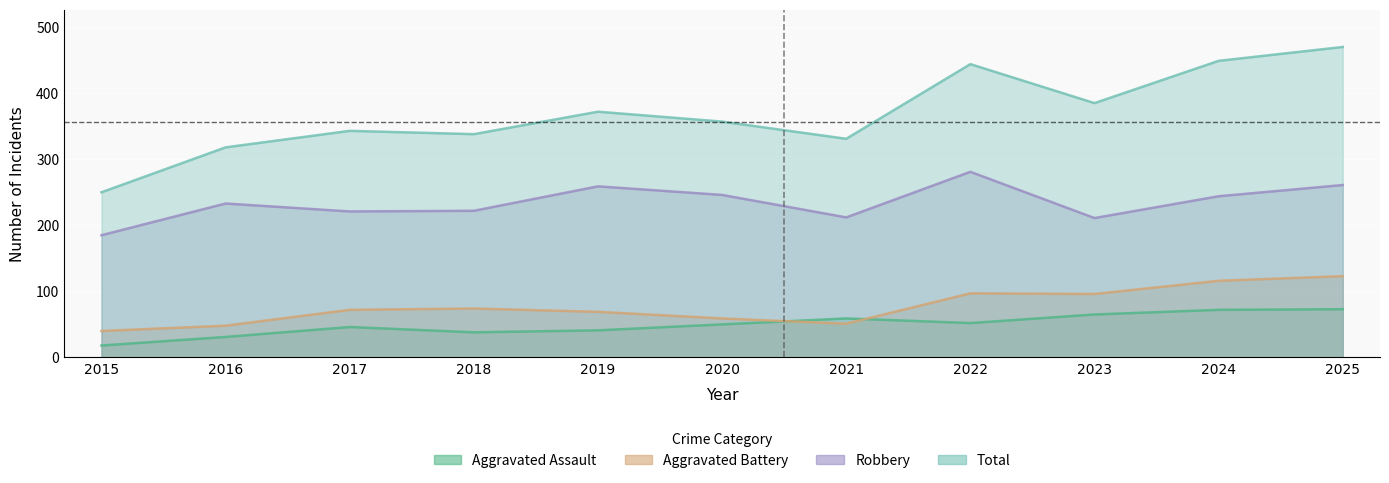

Reading left to right, list all the values displayed in this chart.

Aggravated Assault: 18	31	46	38	41	50	59	52	65	72	73
Aggravated Battery: 40	48	72	74	69	59	51	97	96	116	123
Robbery: 185	233	221	222	259	246	212	281	211	244	261
Total: 250	318	343	338	372	357	331	444	385	449	470